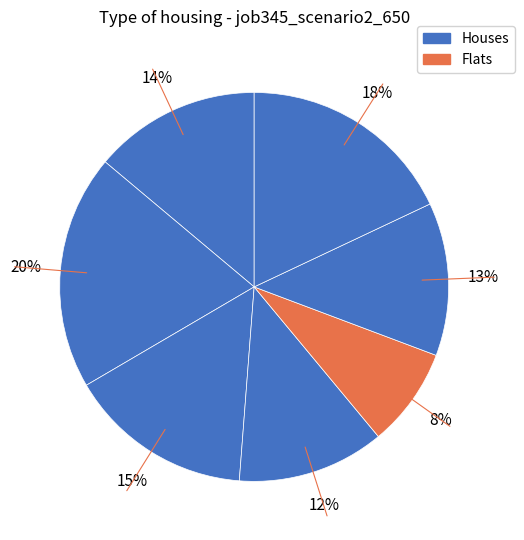

How many segments does this pie chart have?

7